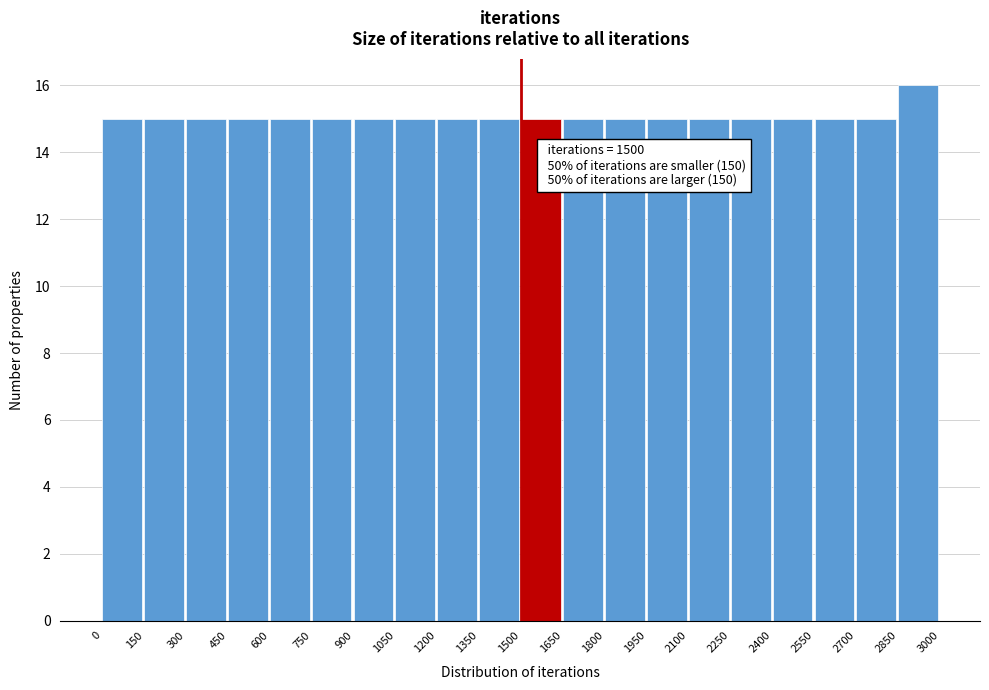

Over which range of the x-axis is the bar tallest?

2850 to 3000